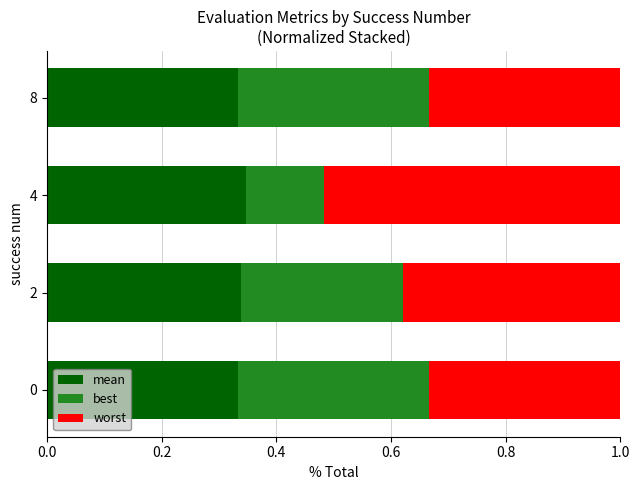

What is the total value across all series at 0?

1.0